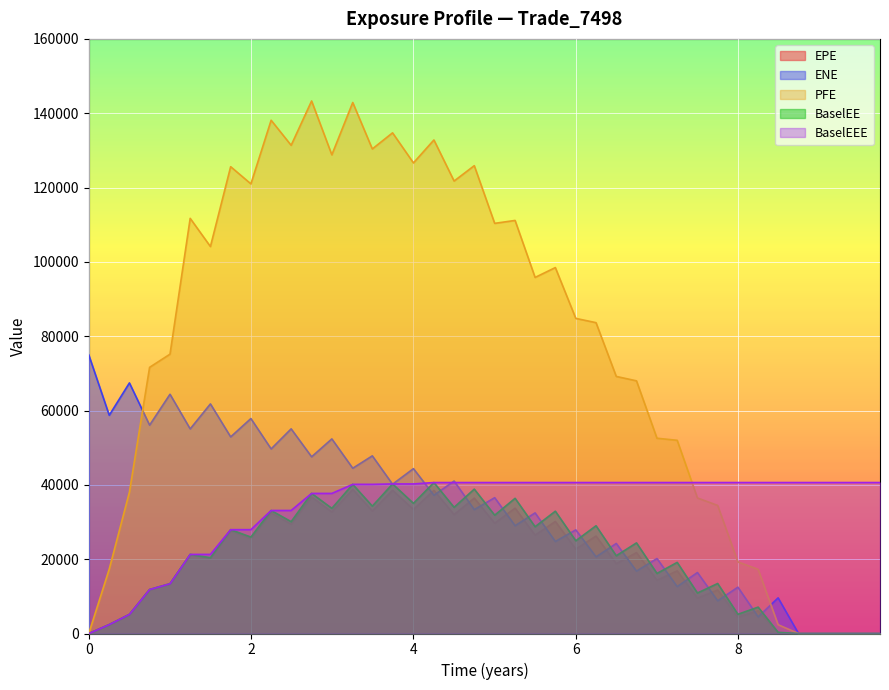

What is the difference between the maximum and minimum values in the BaselEEE series?

40621.4